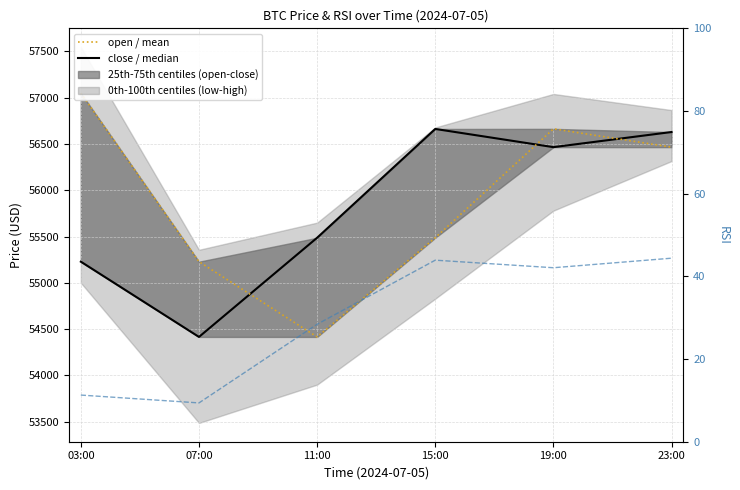

Between 07:00 and 23:00, which series saw the biggest shift?

close (median)